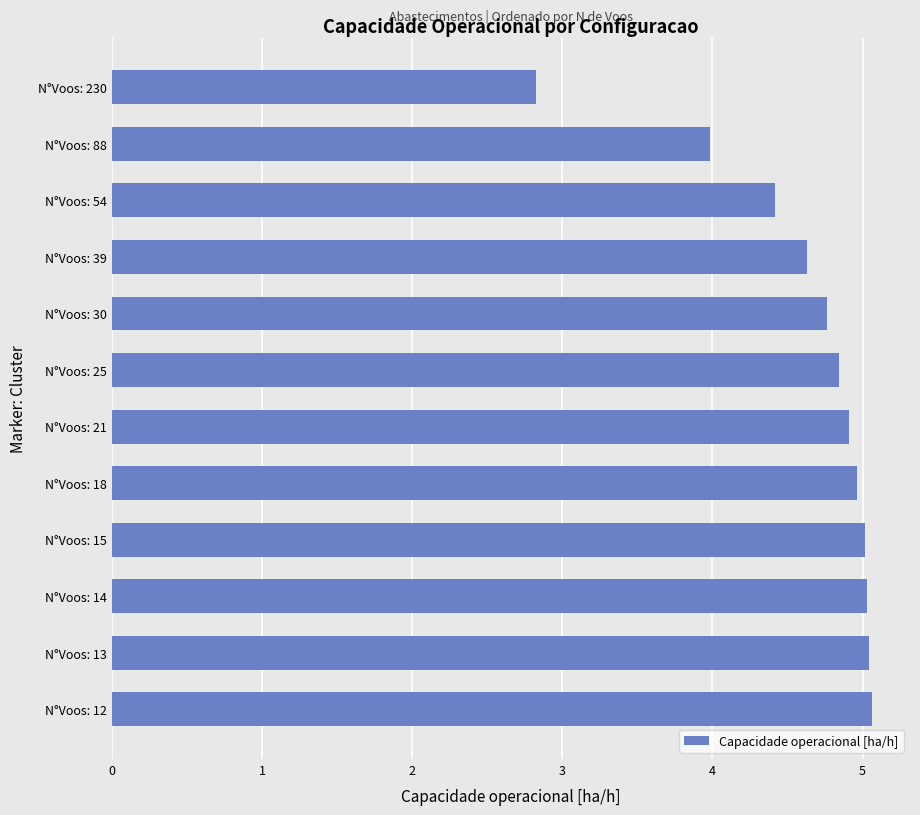

What is the minimum value shown in the chart?

2.8